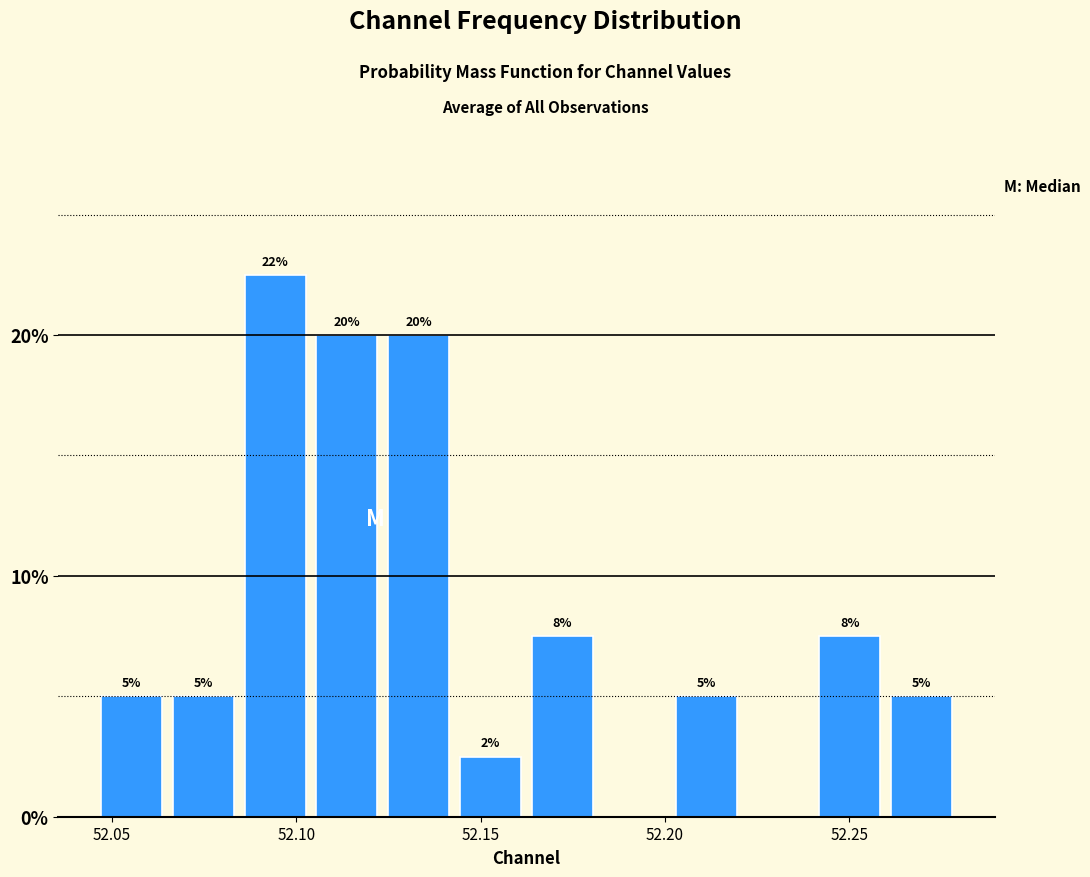

Around what value on the x-axis is the tallest bar? Give the approximate position of its centre, as read against the axis.

52.095